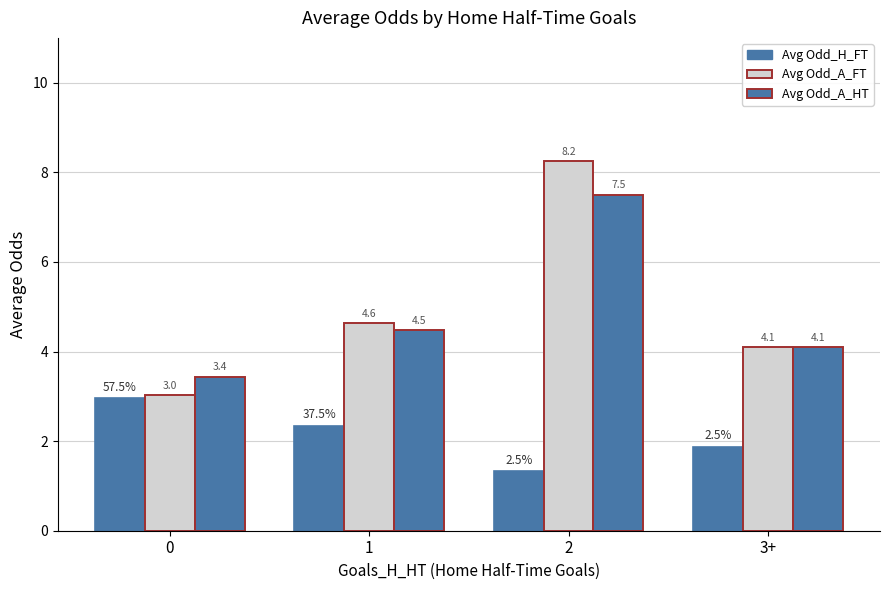

Reading left to right, what are all the values shown in this chart?

Avg Odd_H_FT: 3.0	2.3	1.3	1.9
Avg Odd_A_FT: 3.0	4.6	8.2	4.1
Avg Odd_A_HT: 3.4	4.5	7.5	4.1